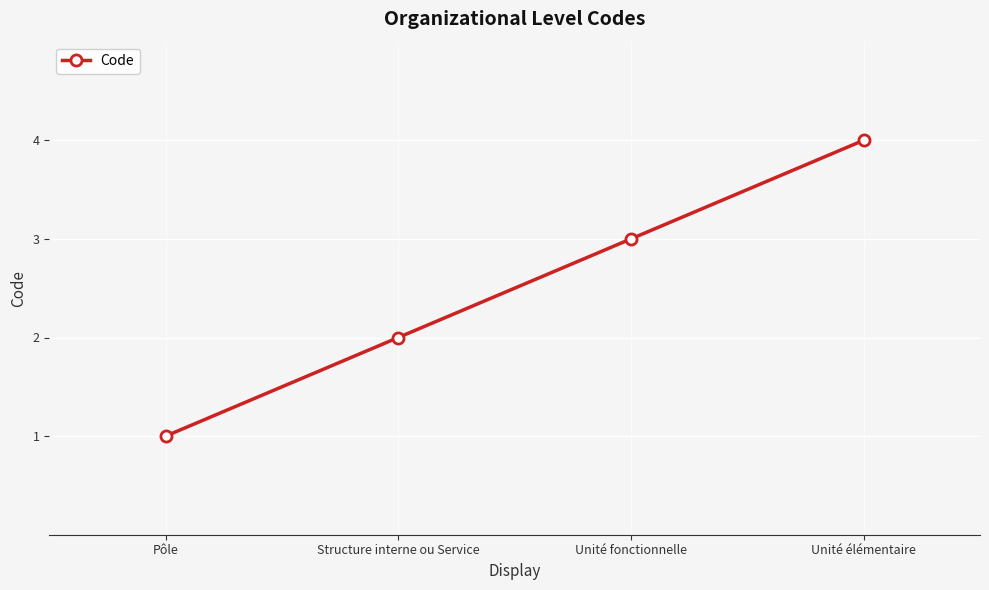

Reading left to right, what are all the values shown in this chart?

Pôle=1	Structure interne ou Service=2	Unité fonctionnelle=3	Unité élémentaire=4